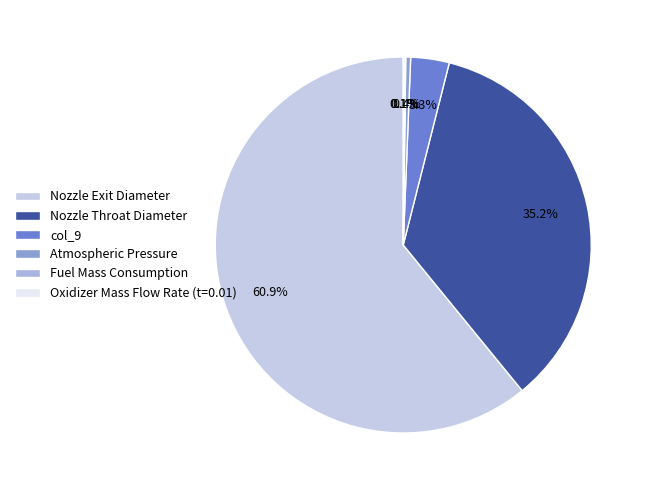

Which slice represents more than half of the pie?

Nozzle Exit Diameter